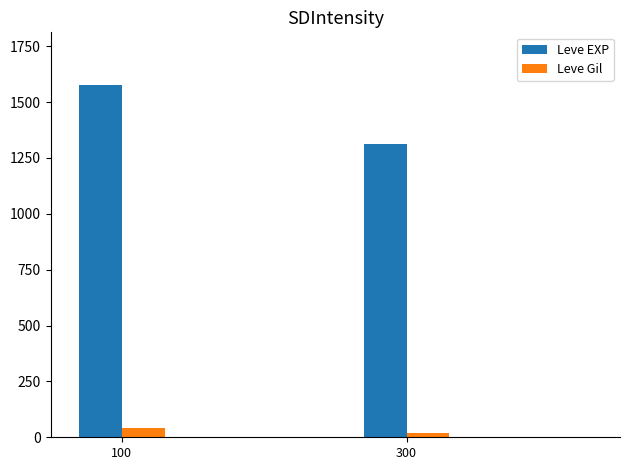

The value of Leve Gil at 300 is 18.2. True or false?

True